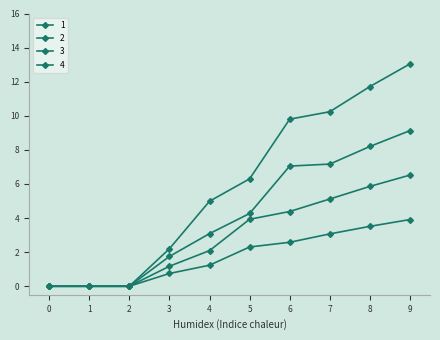

Does the chart have visible grid lines?

No